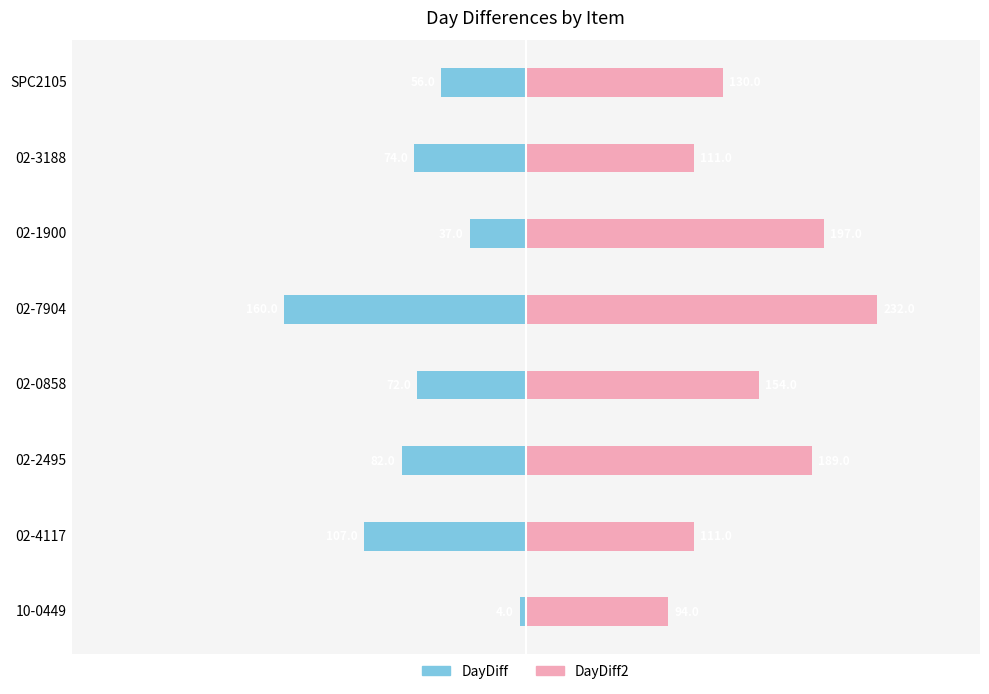

How many values in the DayDiff series exceed -72?

3